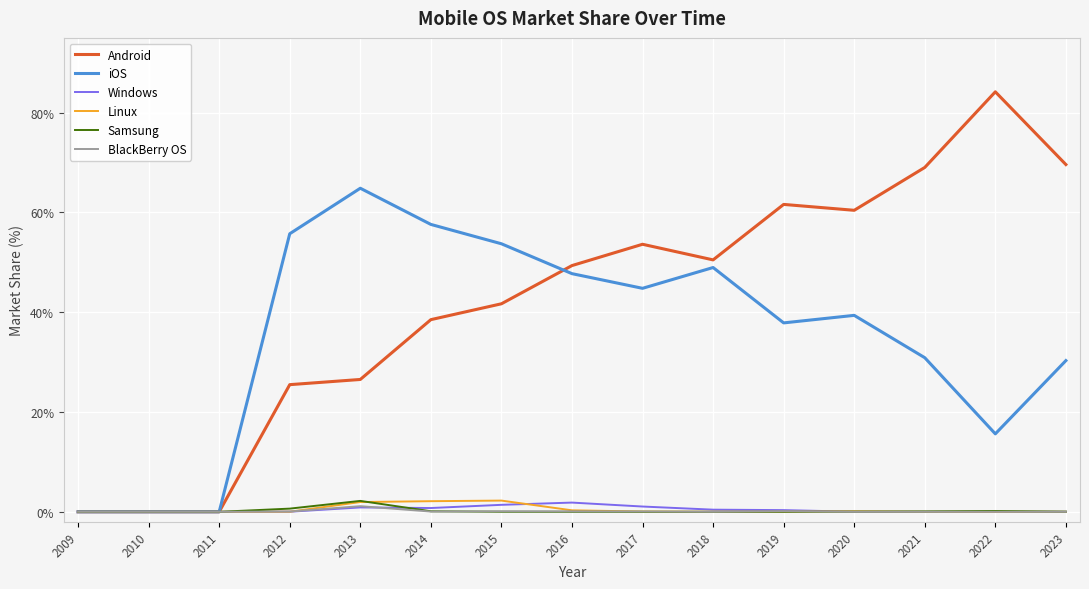

Between 2013 and 2023, which series saw the biggest shift?

Android